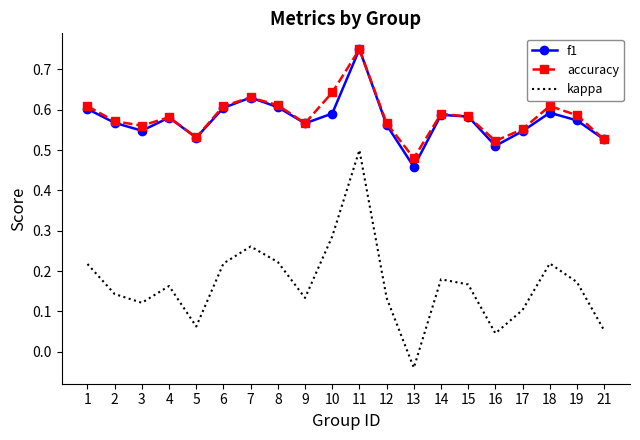

At how many categories does at least one series exceed 0?

20